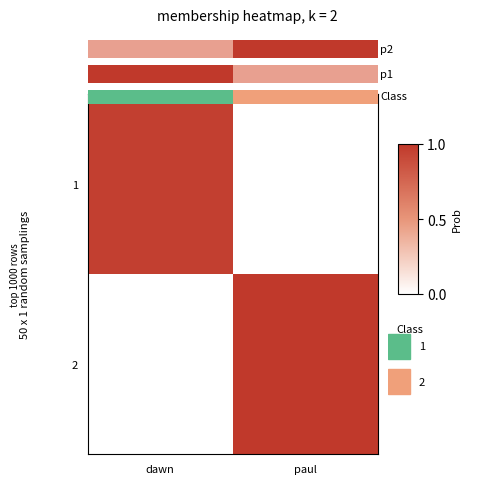

What is the difference between the maximum and minimum values in the 2 series?

1.0